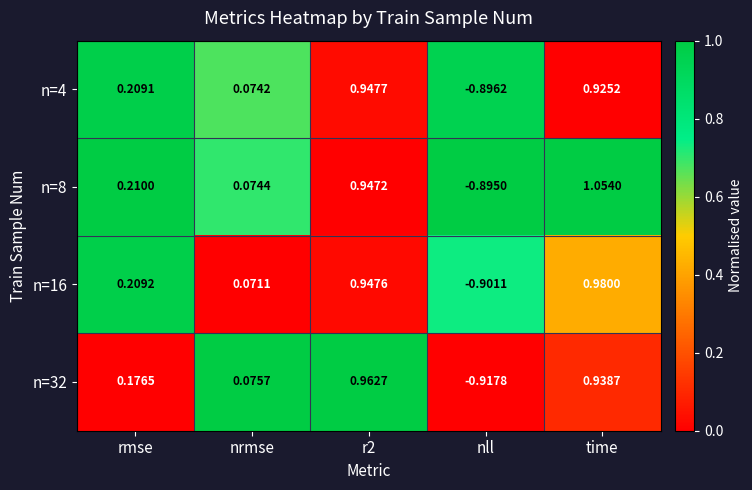

Where does the n=4 series first go above 0?

rmse